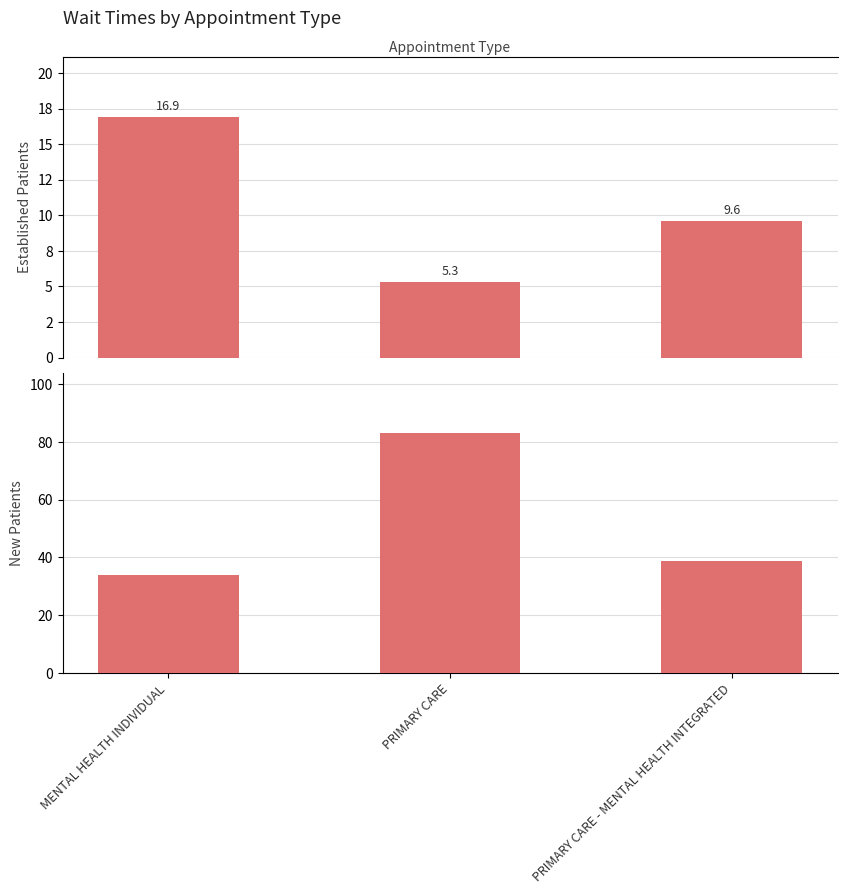

How many bars are there in total?

6